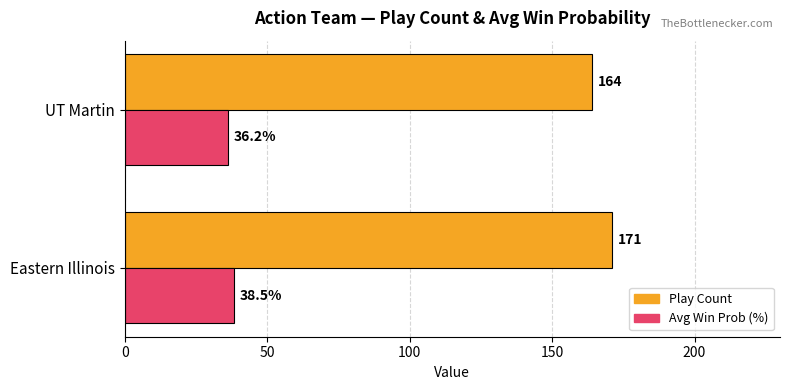

Between Eastern Illinois and UT Martin, which series saw the biggest shift?

Play Count